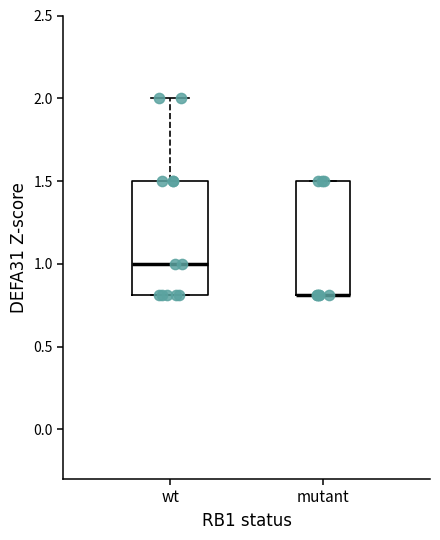

Reading left to right, transcribe this box plot: for each box, give where its median line is, the range the box spans, and where its two whiskers end, as read against the y-axis. The values are not printed on the chart, so give them approximately, as read against the axis.

wt: median 1.0, box 0.8 to 1.5, whiskers 0.8 to 2.0
mutant: median 0.8 (drawn on the box's lower edge), box 0.8 to 1.5, whiskers 0.8 to 1.5